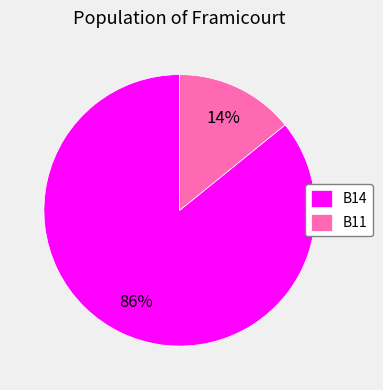

What is the largest slice in the pie chart?

B14